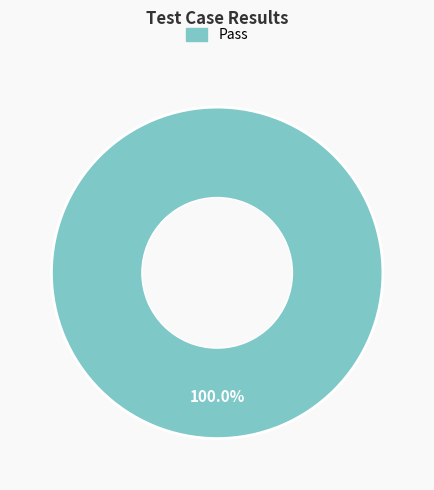

Does any single category account for the majority?

Yes